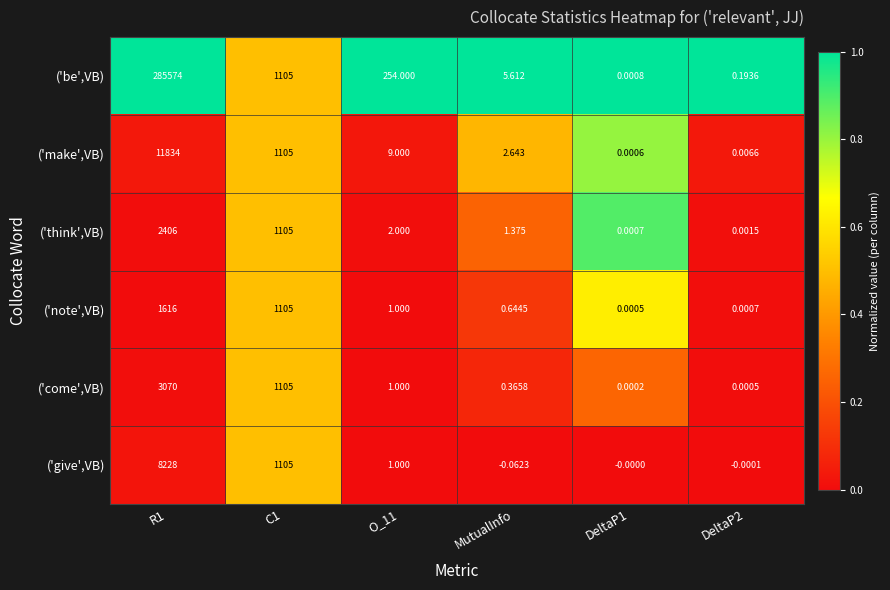

Which label corresponds to the smallest value in the chart?

MutualInfo